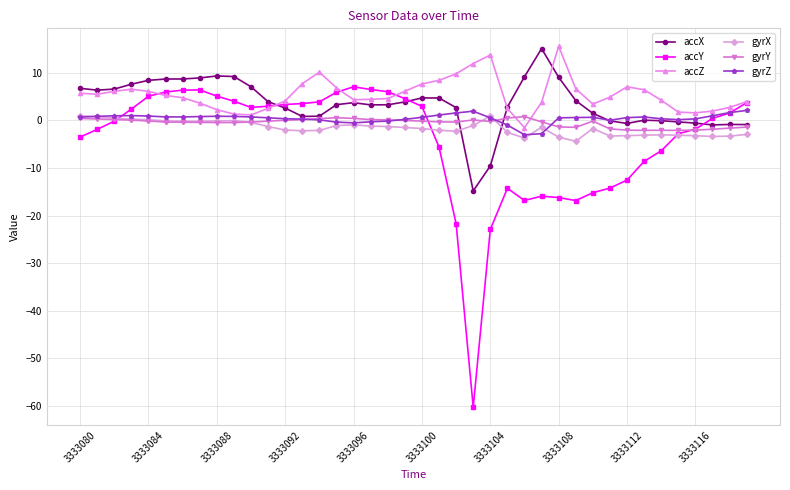

What is the smallest value displayed?

-60.3